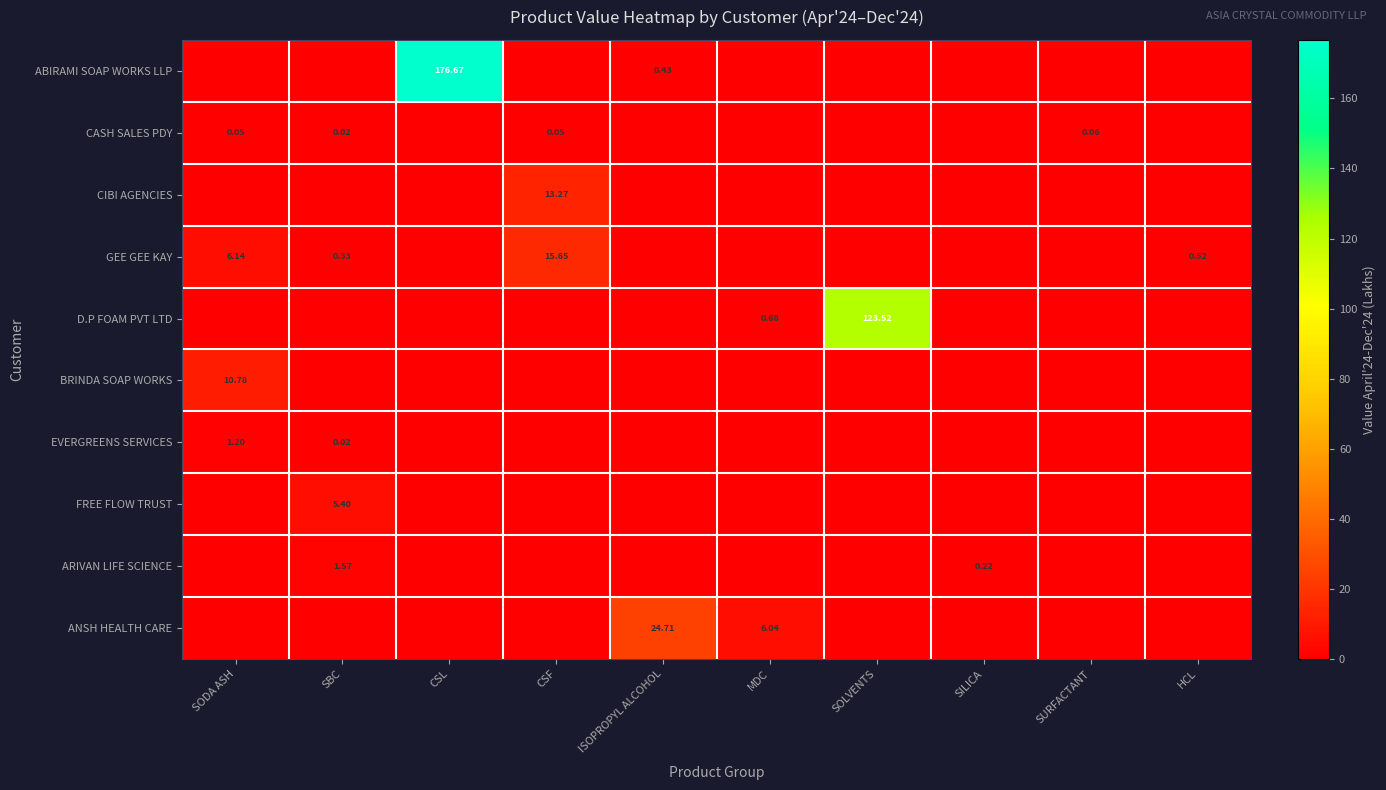

Count the number of categories in the chart.

10